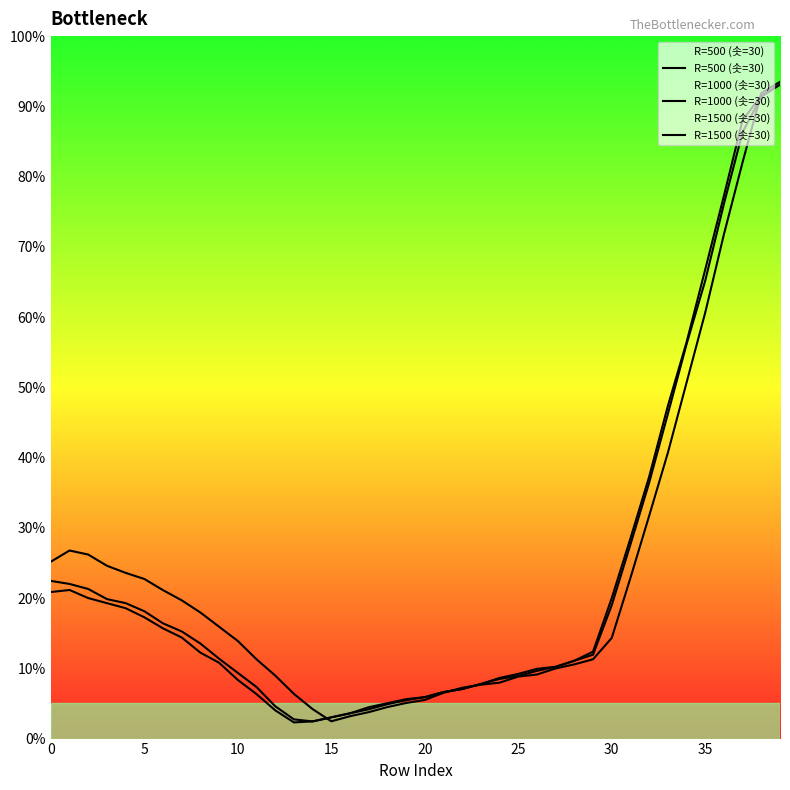

True or false: R=500 (솟=30) has more than 1 interior local peaks.

False